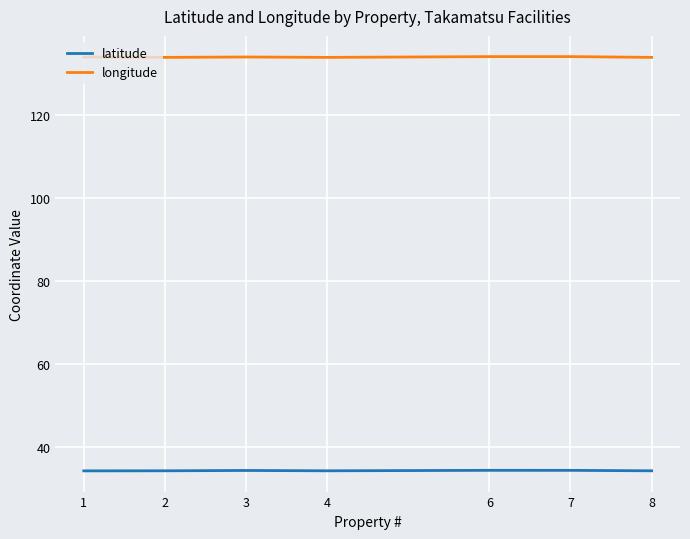

True or false: longitude has a value of 226.6 at 4.

False